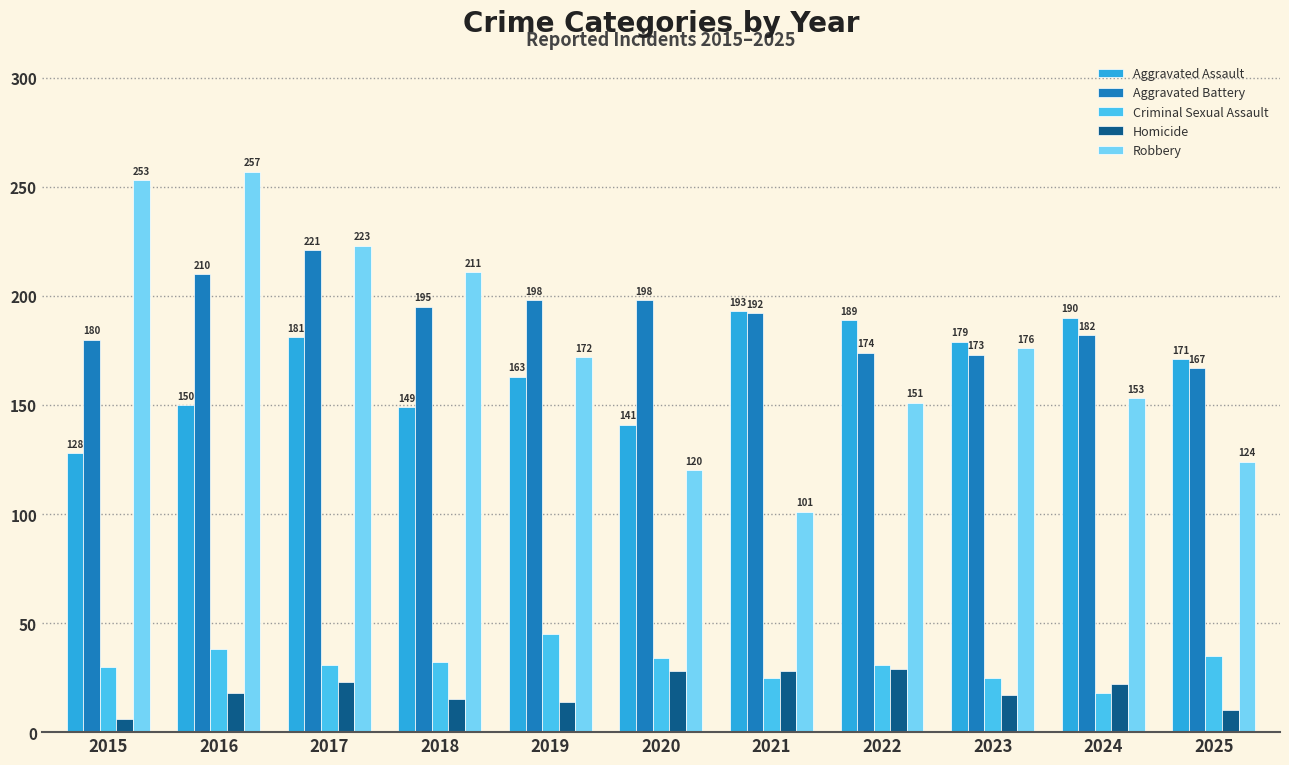

What is the difference between the highest and lowest values at 2019?

184